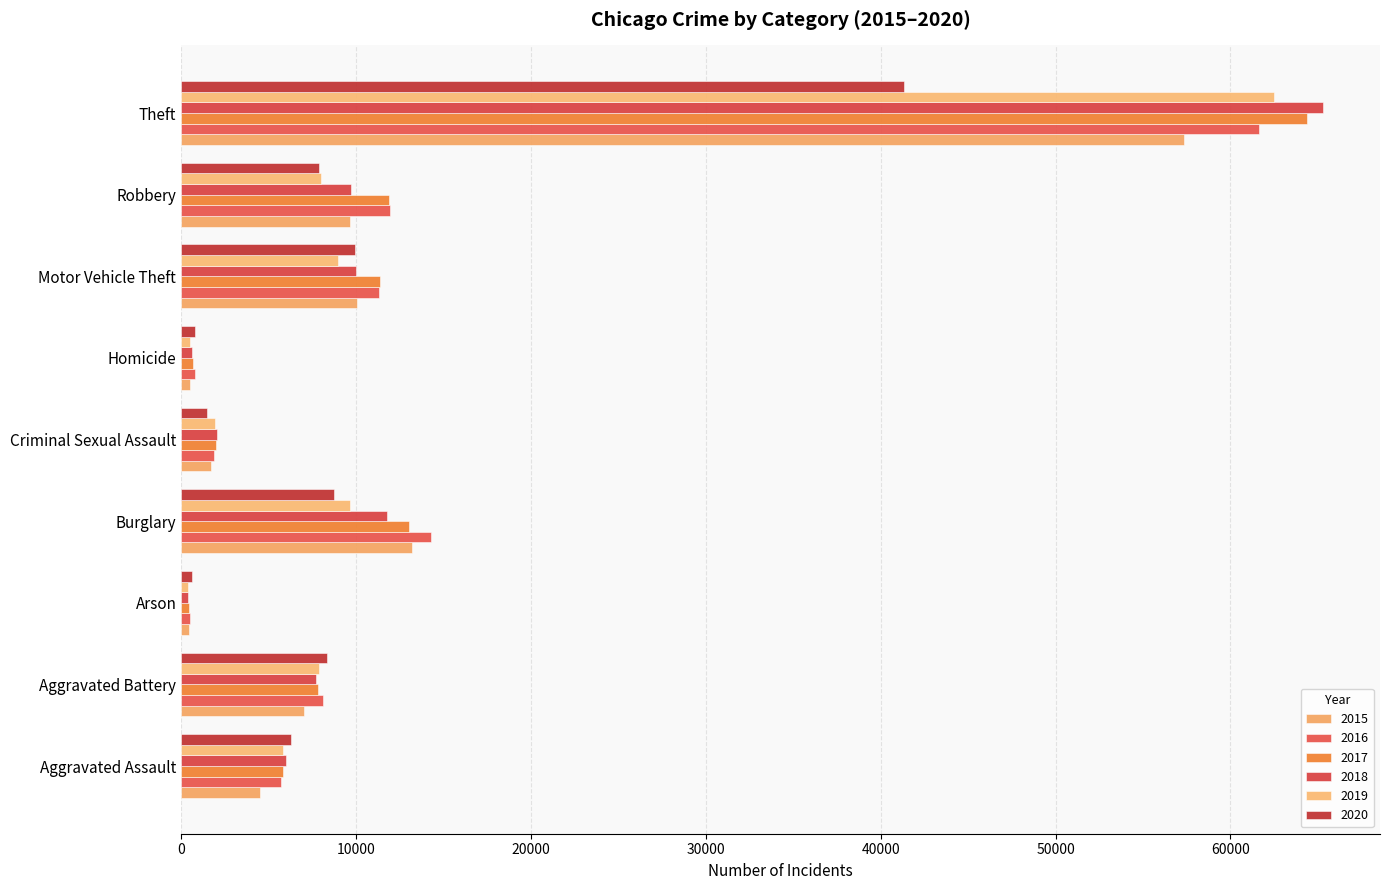

Which series has the largest range (max minus min)?

2018